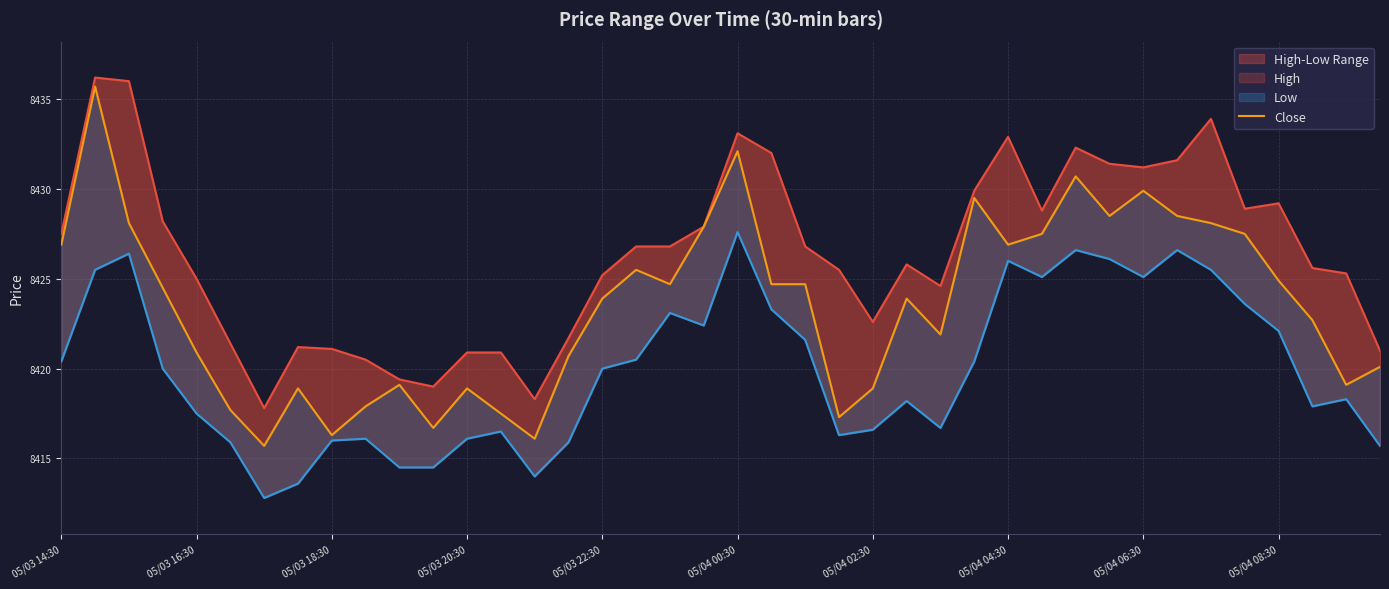

True or false: Low and High cross at least once.

False